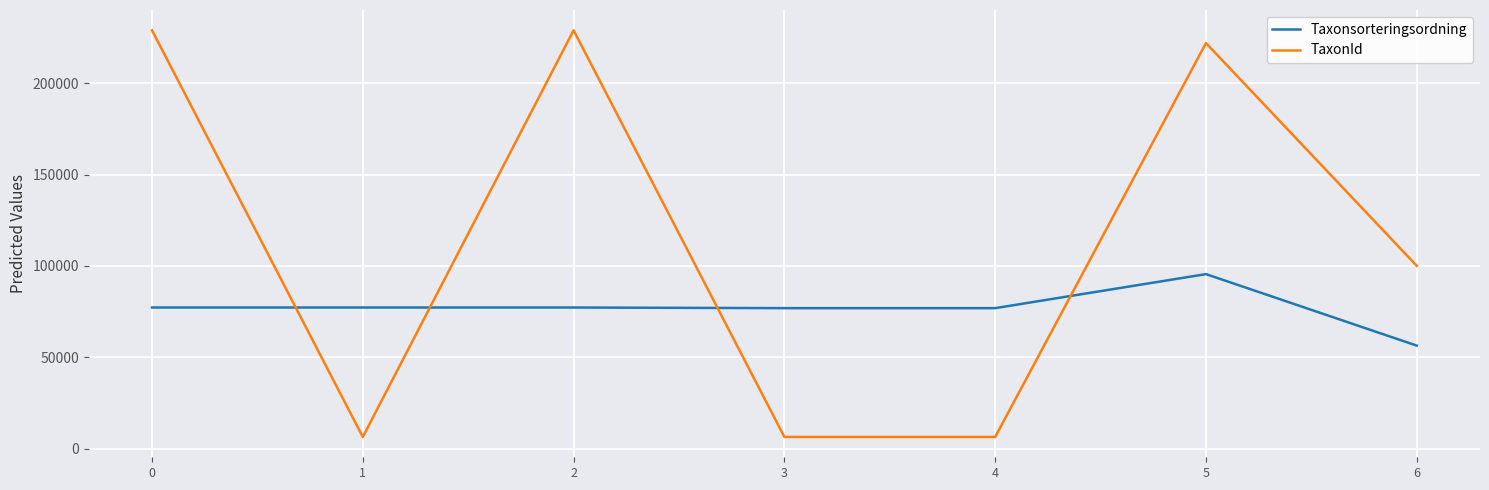

True or false: Taxonsorteringsordning has a value of 56411 at 6.

True